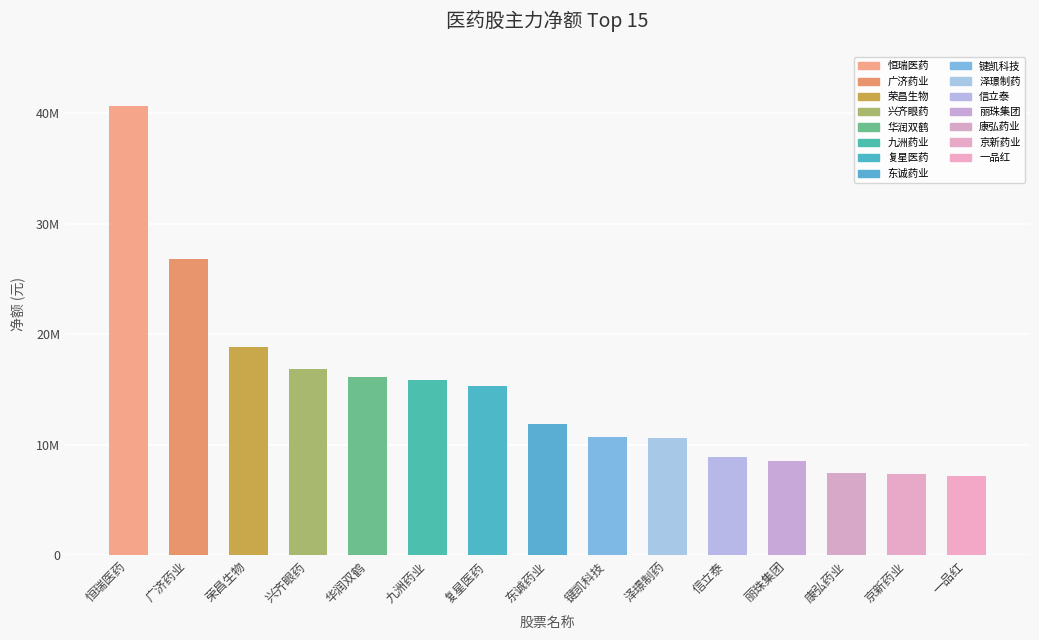

The chart shows a value of 18852438 at 荣昌生物. True or false?

True